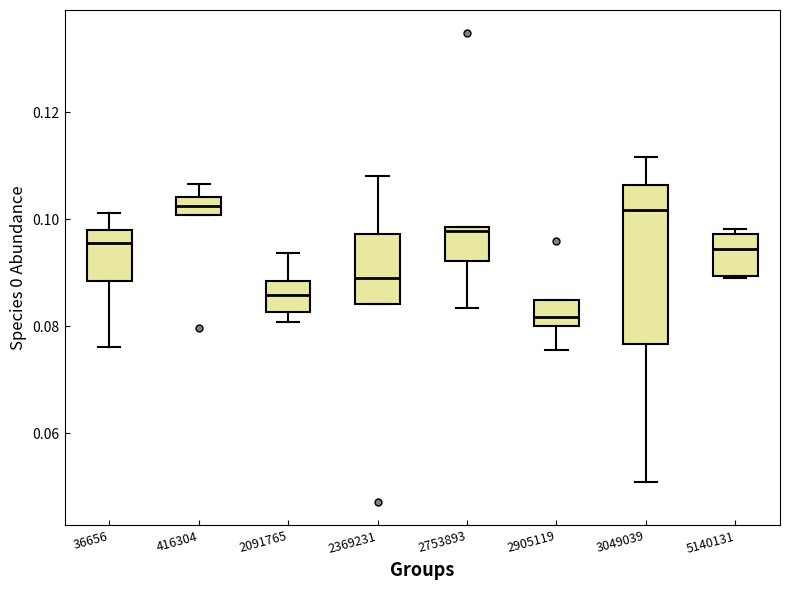

Comparing the boxes themselves (not the whiskers), which one is the tallest?

3049039